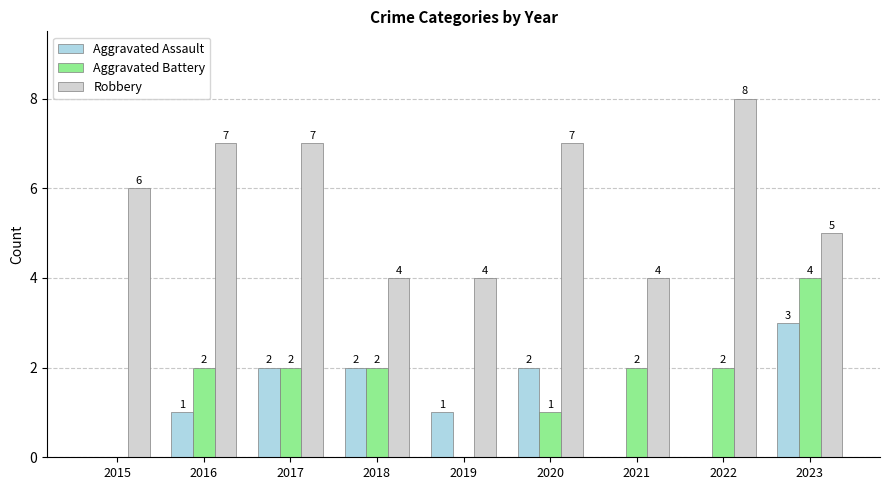

Is it true that Aggravated Battery equals 2 at 2022?

True